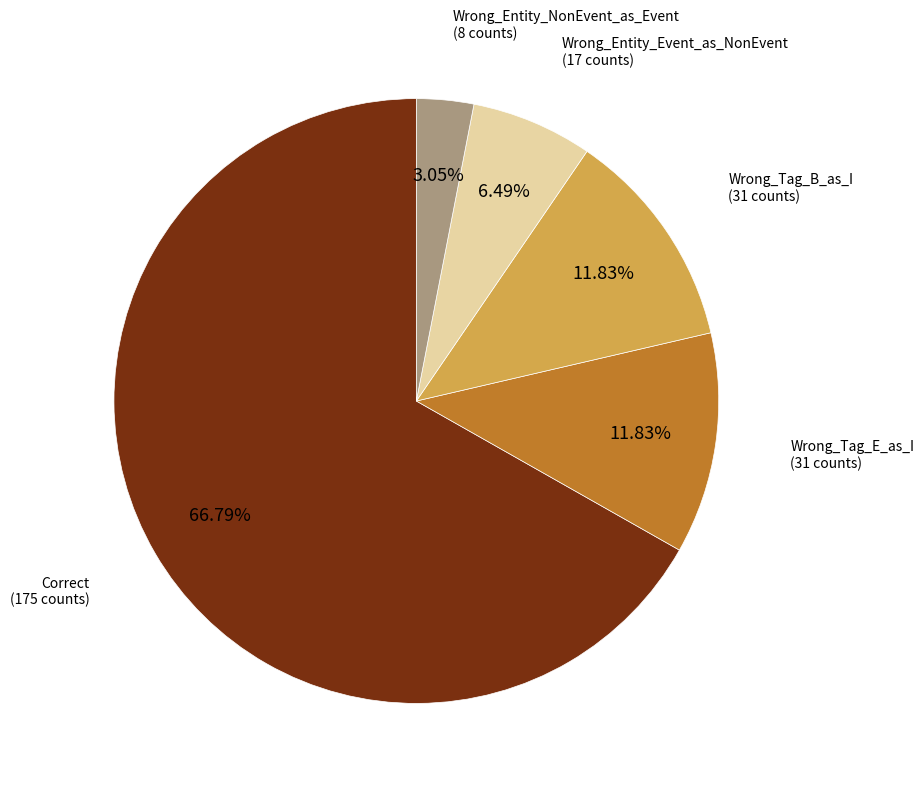

To the nearest percent, what is the average slice percentage?

20%